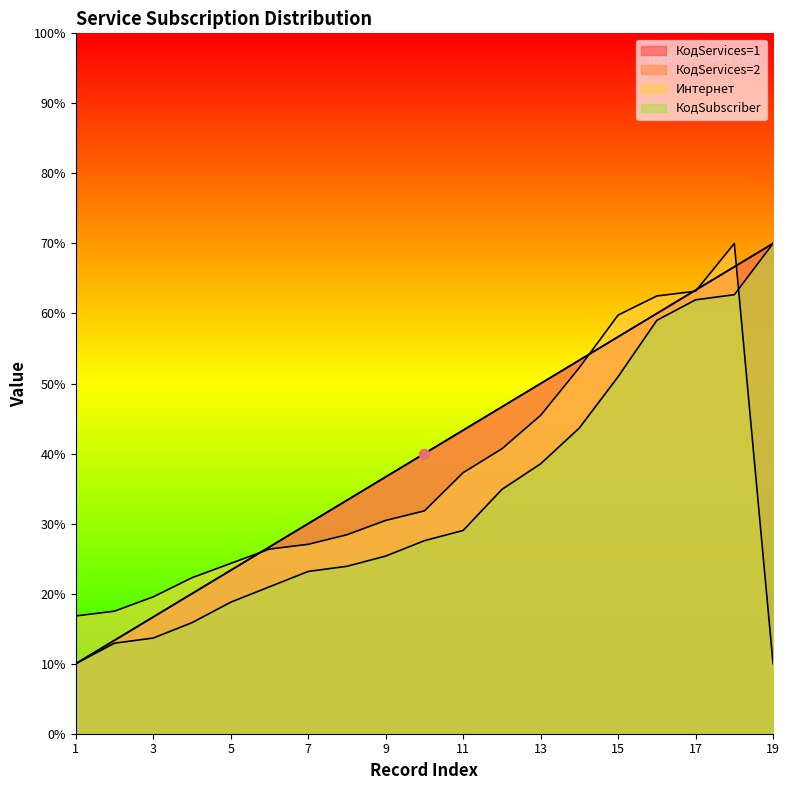

At which category is the sum across all series the highest?

18